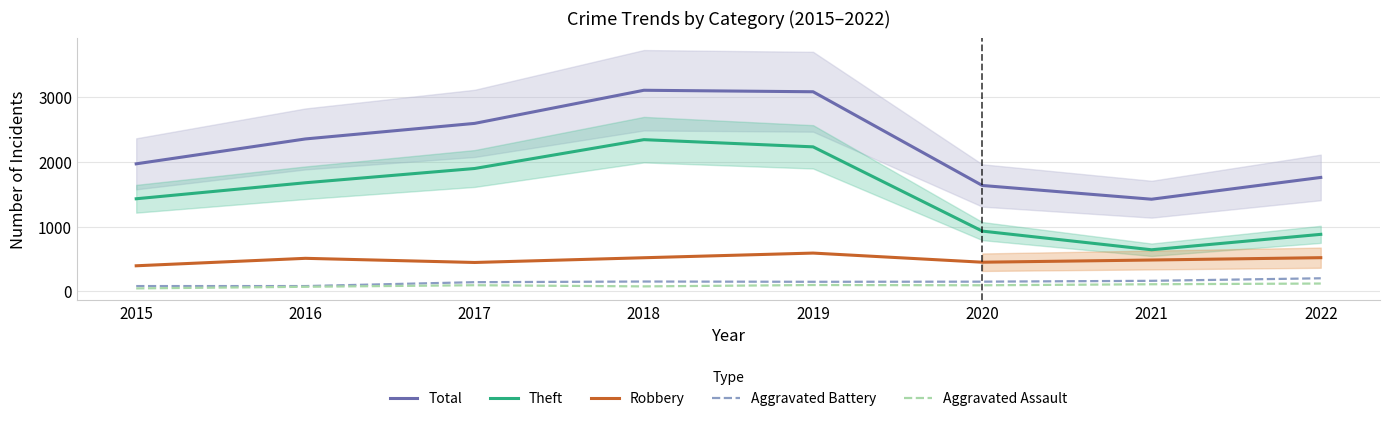

At how many categories does at least one series exceed 527?

8